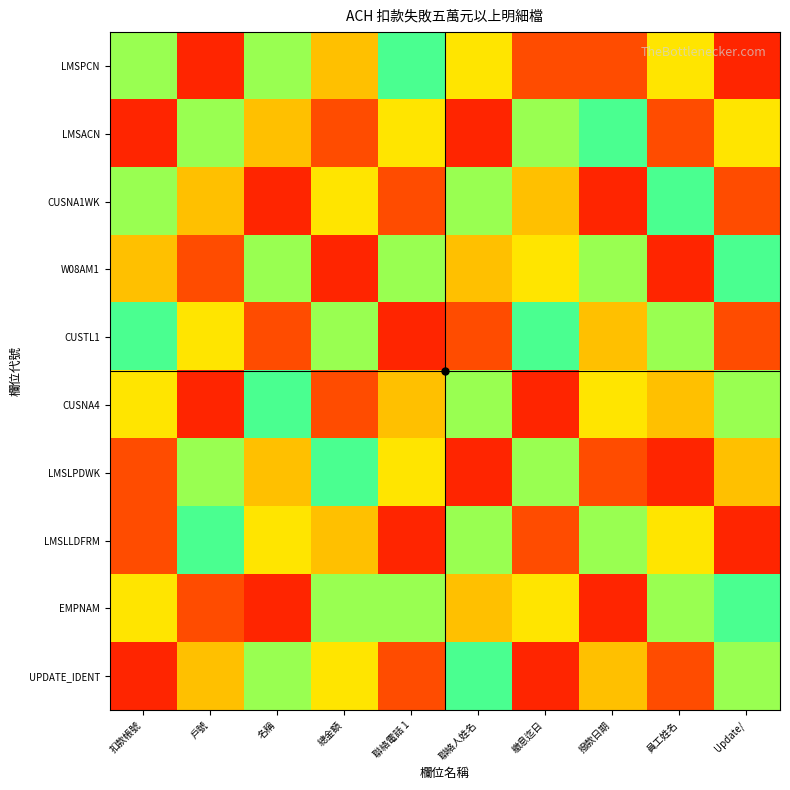

At which category is the sum across all series the highest?

名稱